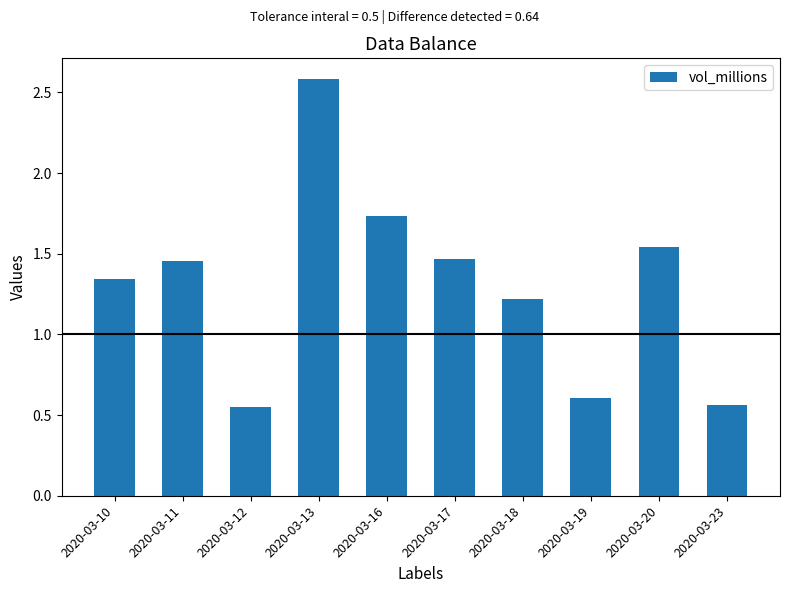

What is the value of the 7th bar from the left?

1.2